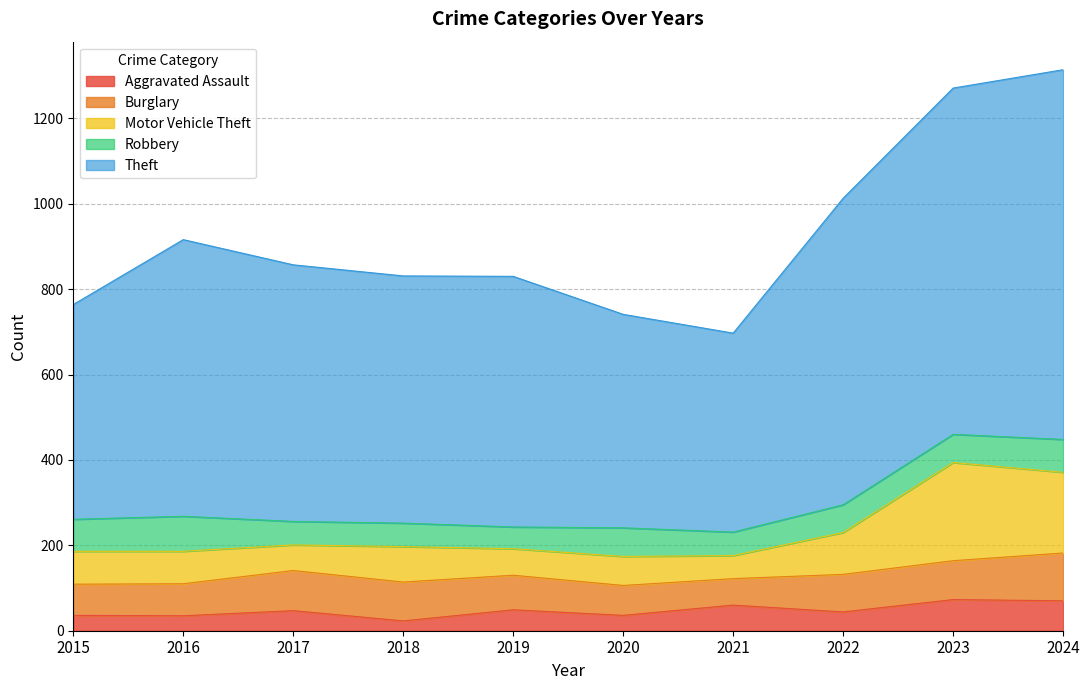

What is the difference between the maximum and minimum values in the Aggravated Assault series?

50